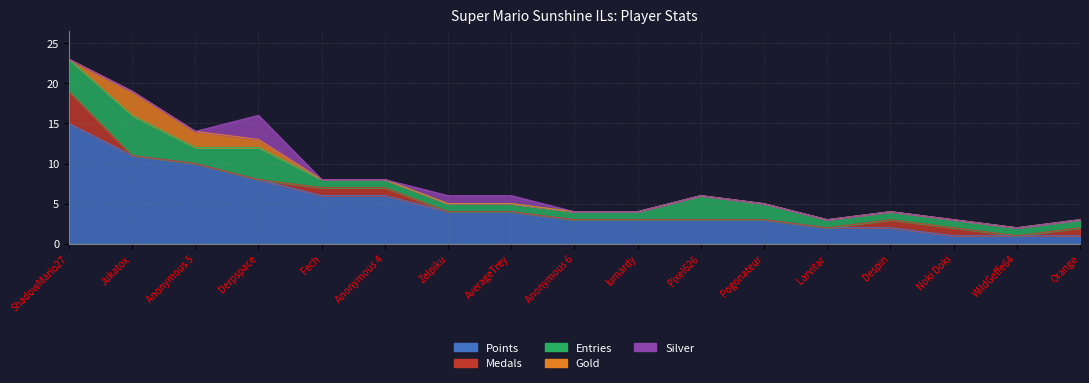

How many distinct data groups are displayed?

5